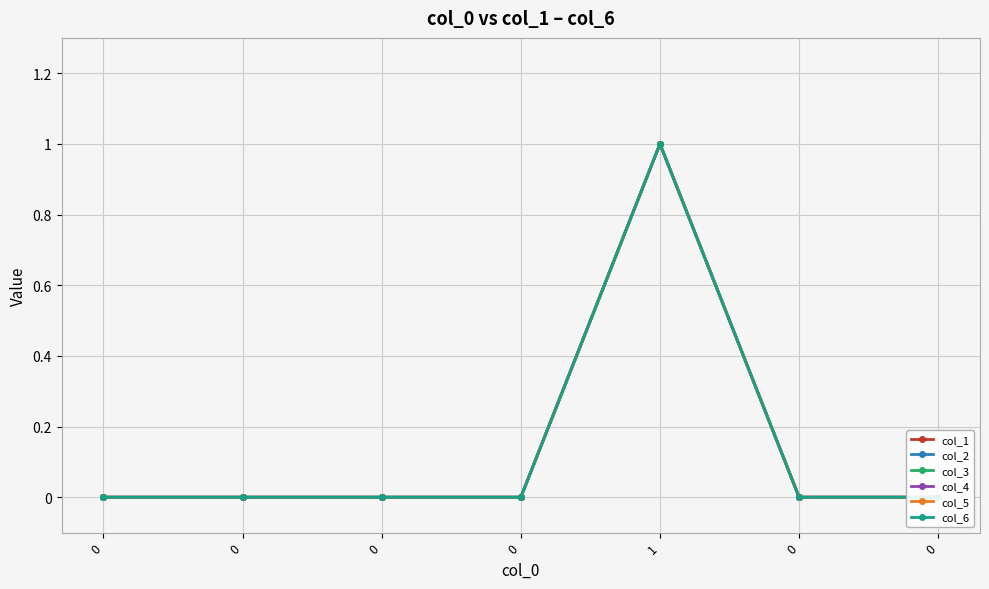

What are all the series names shown in the legend?

col_1, col_2, col_3, col_4, col_5, col_6